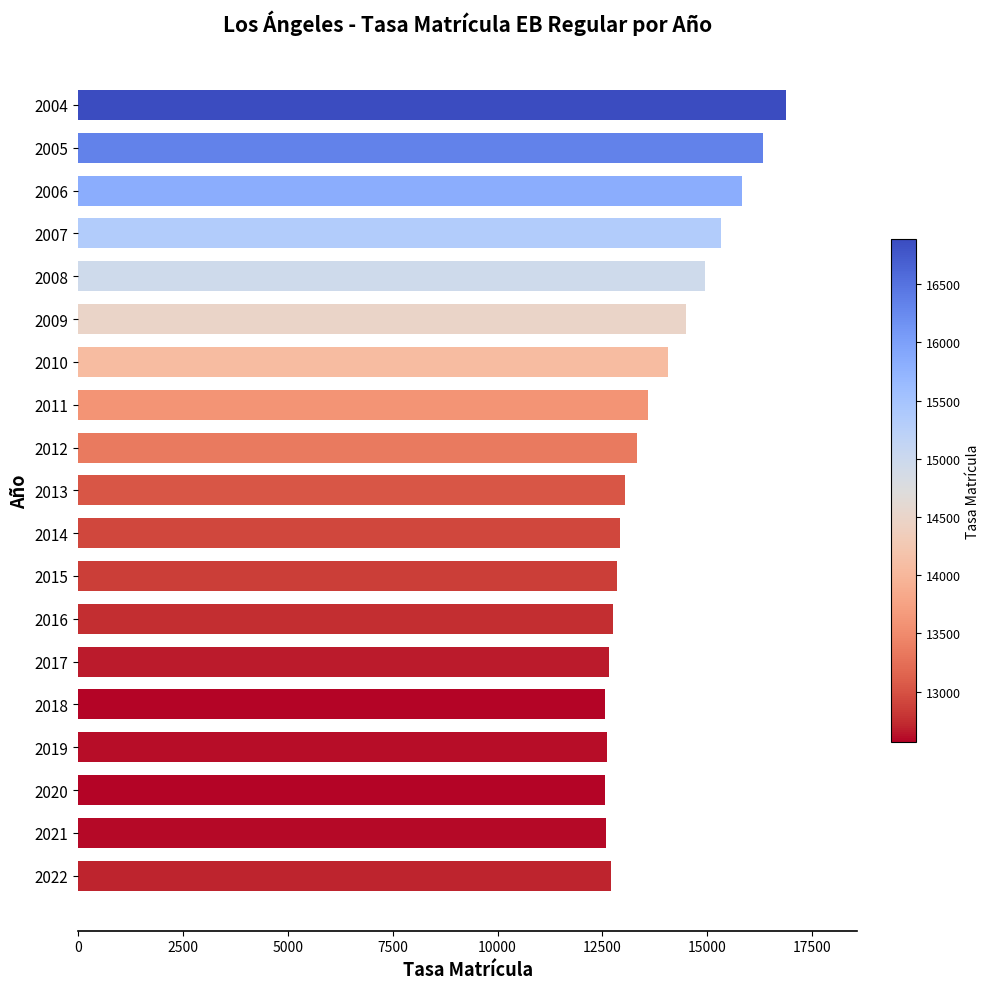

What is the value of the 11th bar from the top?

12917.1